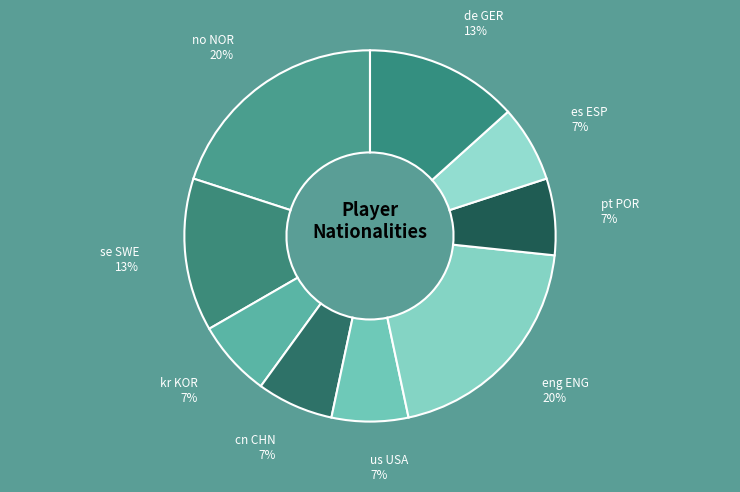

Approximately how many times larger is the value at es ESP compared to de GER?

0.5